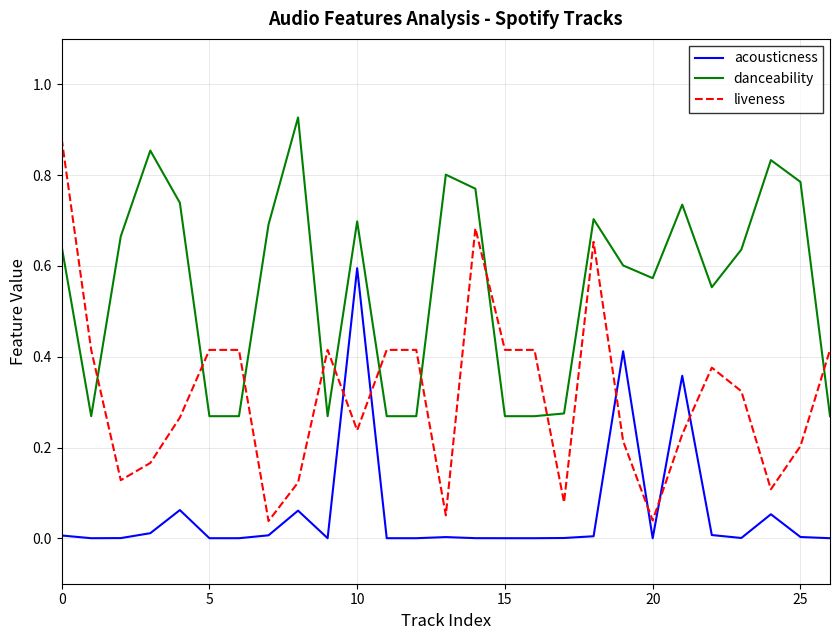

True or false: acousticness and danceability intersect in this chart.

False